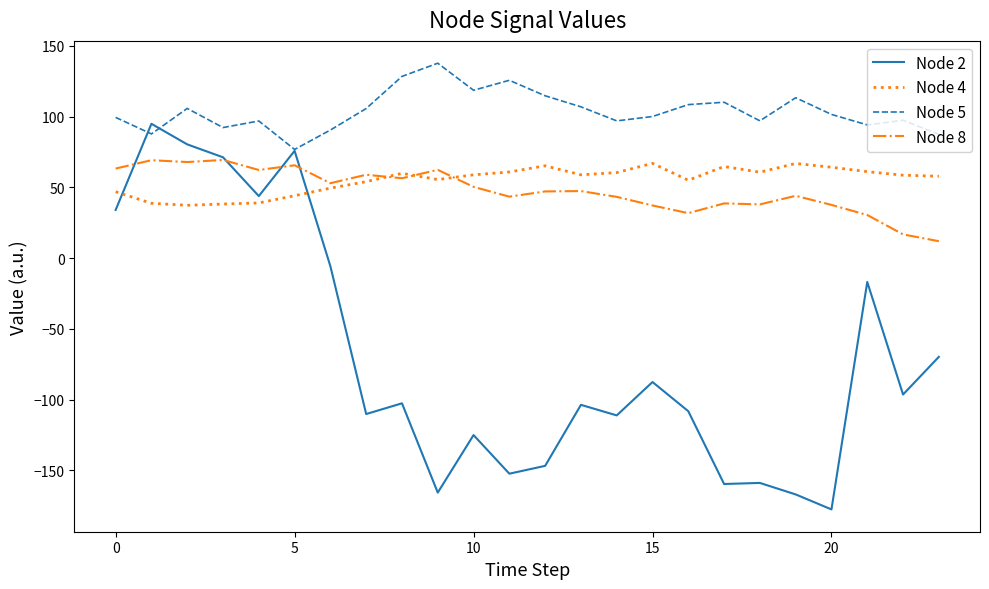

After their last crossing, which series has the higher values: Node 4 or Node 2?

Node 4